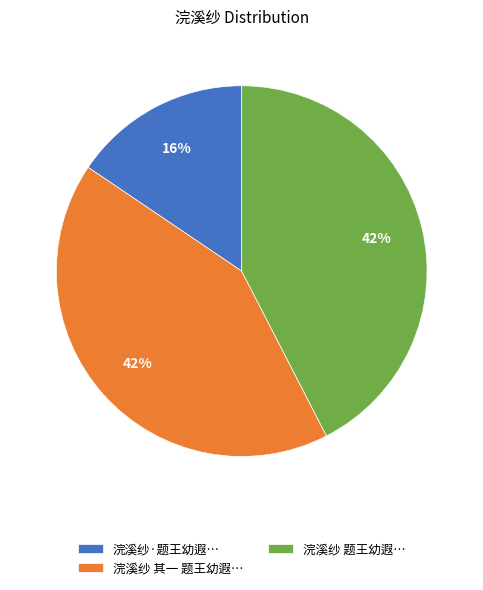

Which category has the smallest portion of the pie?

浣溪纱·题王幼遐…